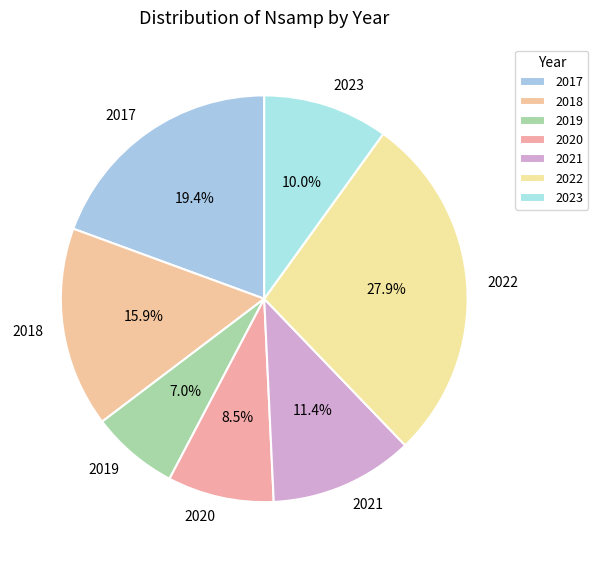

Between 2022 and 2020, which is larger?

2022